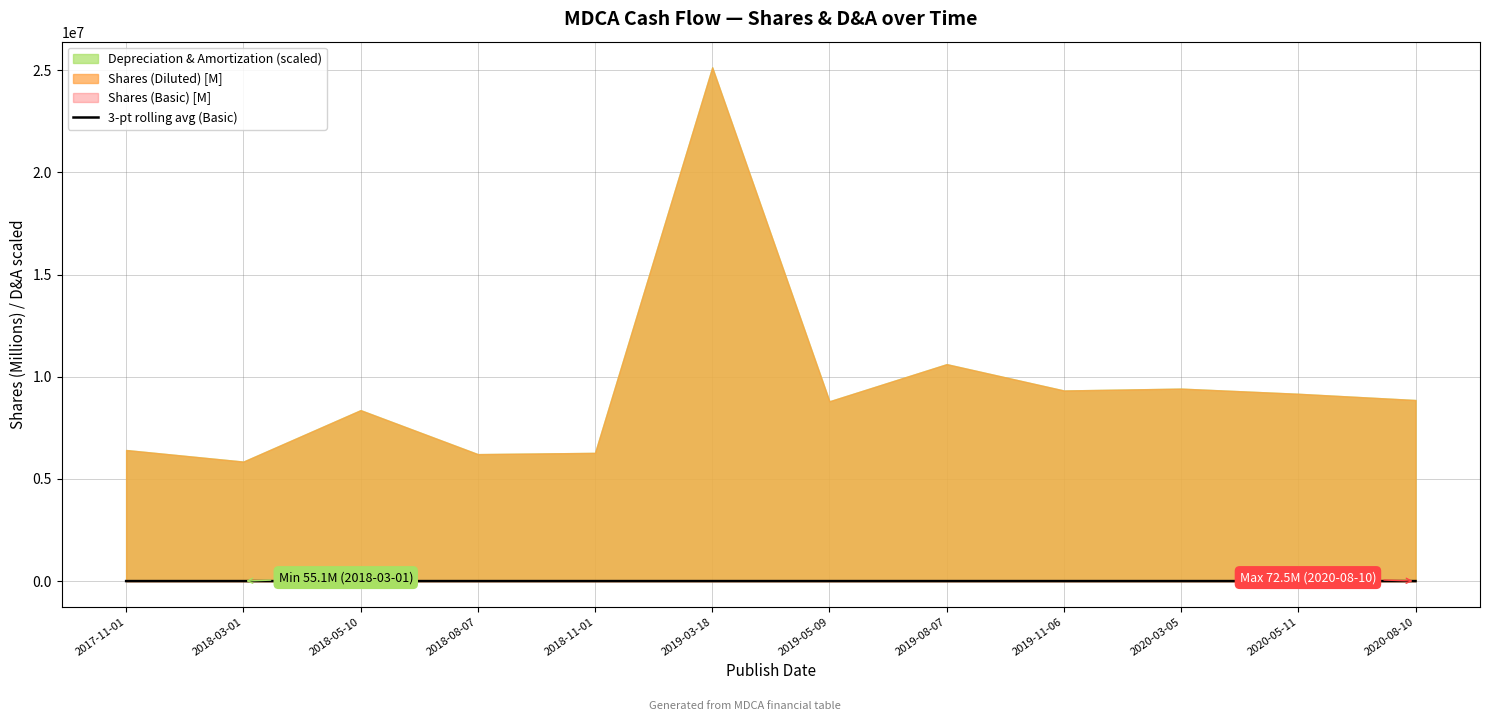

What is the label of the 10th point from the left?

2020-03-05